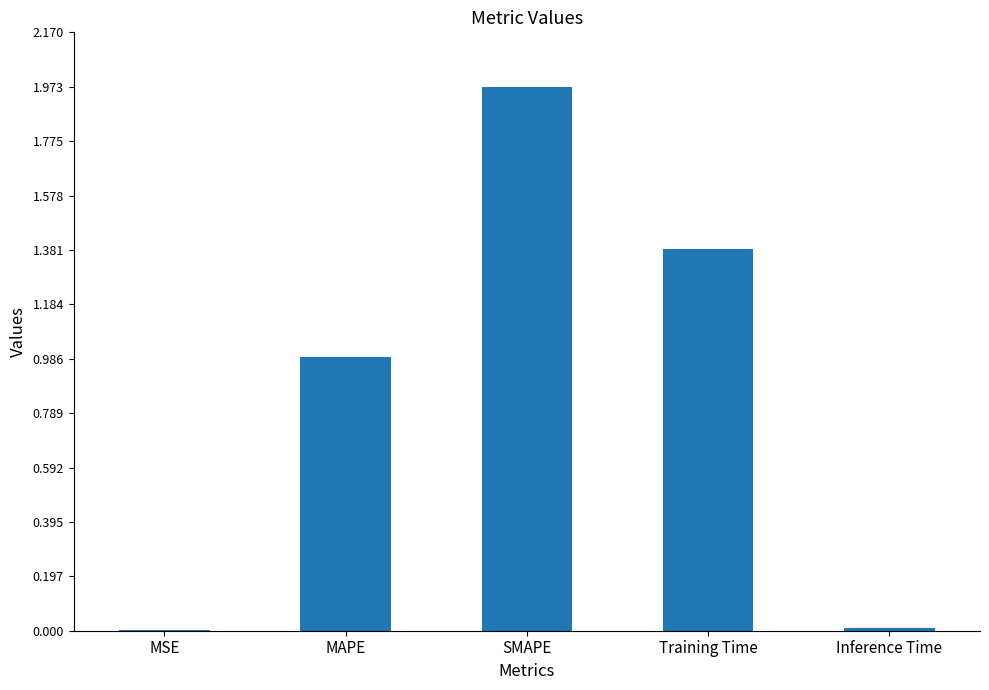

Which has a higher value, Training Time or Inference Time?

Training Time